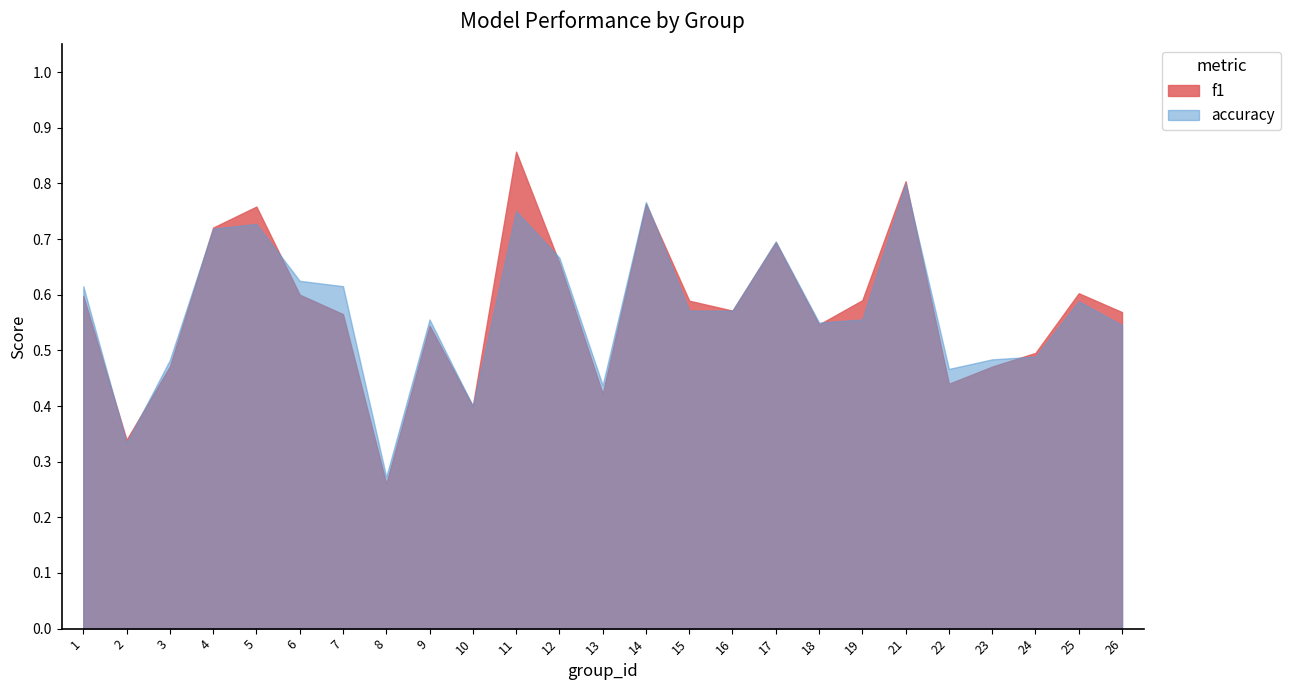

True or false: f1 has more than 2 interior local peaks.

True